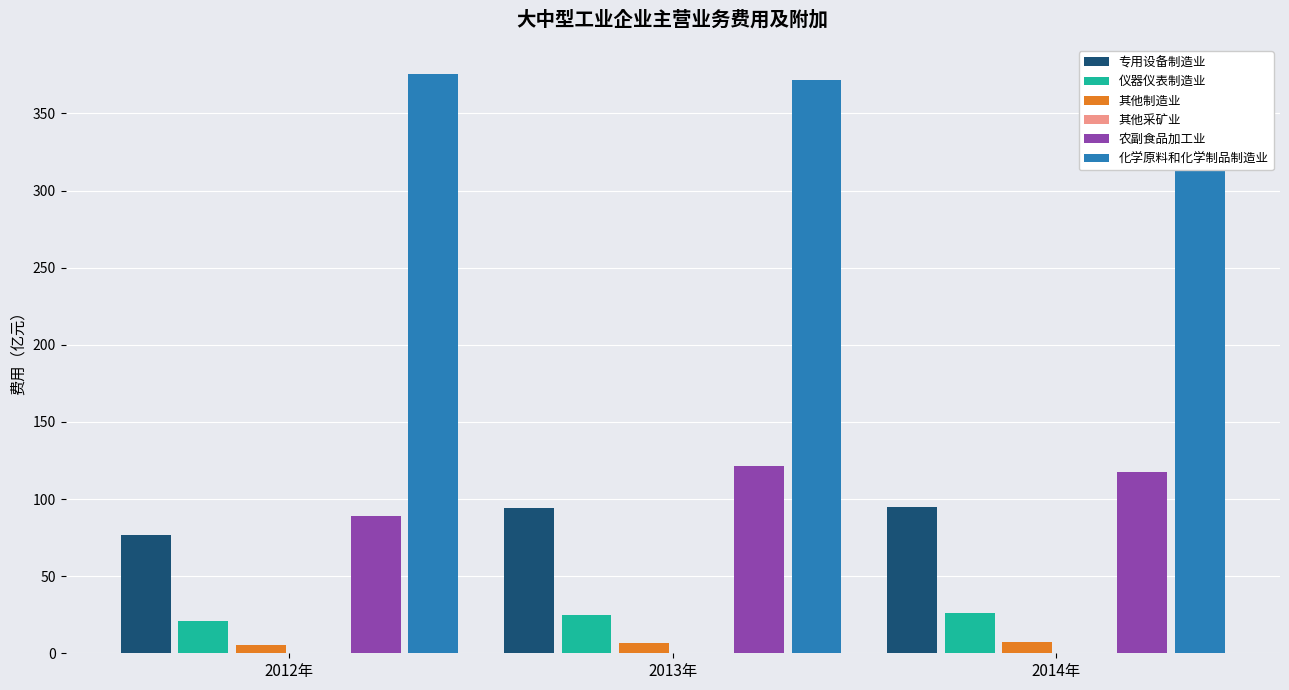

What position from the right is 2012年?

3